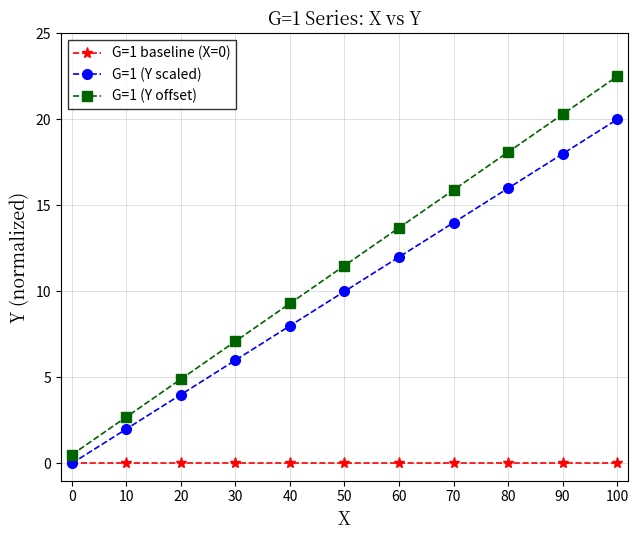

List the series in order of their peak value, lowest first.

G=1 baseline (X=0), G=1 (Y scaled), G=1 (Y offset)